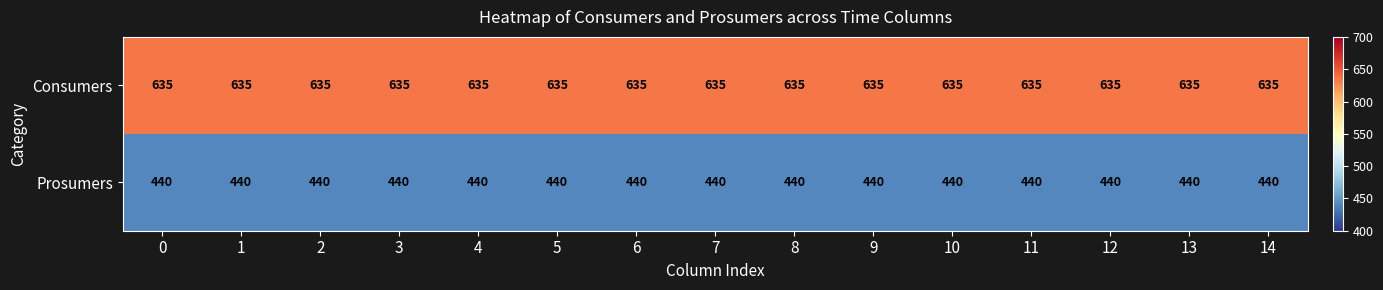

What is the spread (max minus min) of values at 7?

195